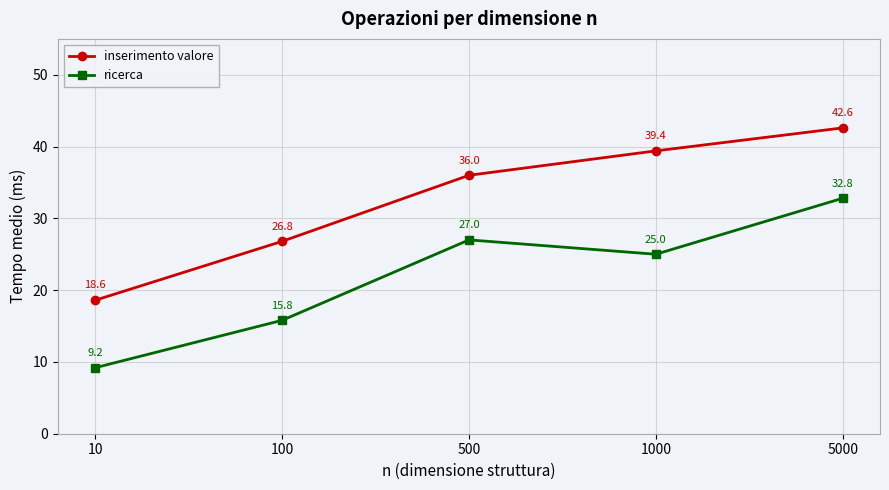

At which category is the sum across all series the highest?

5000